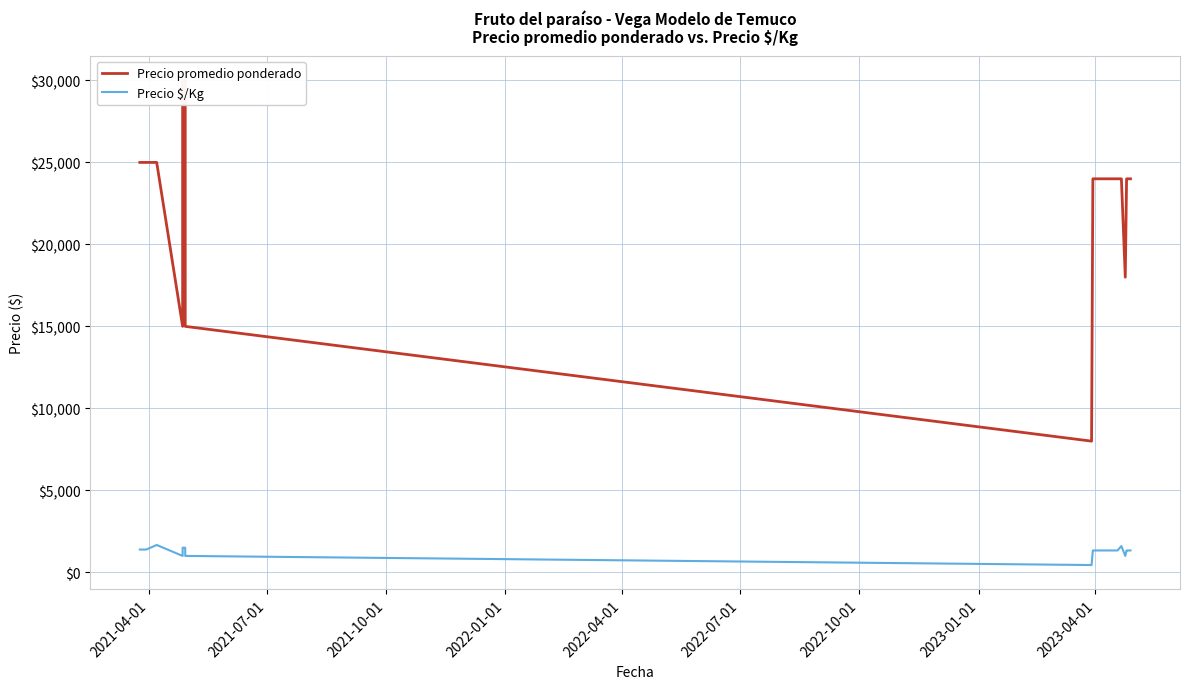

Is the value of Precio promedio ponderado at 11 greater than the value of Precio $/Kg at 2023-04-01?

Yes